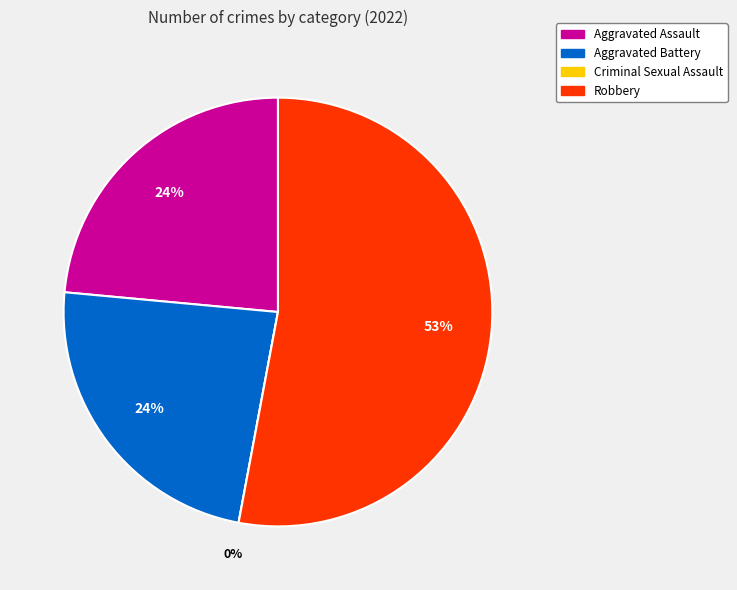

The Robbery slice represents 39% of the pie. True or false?

False